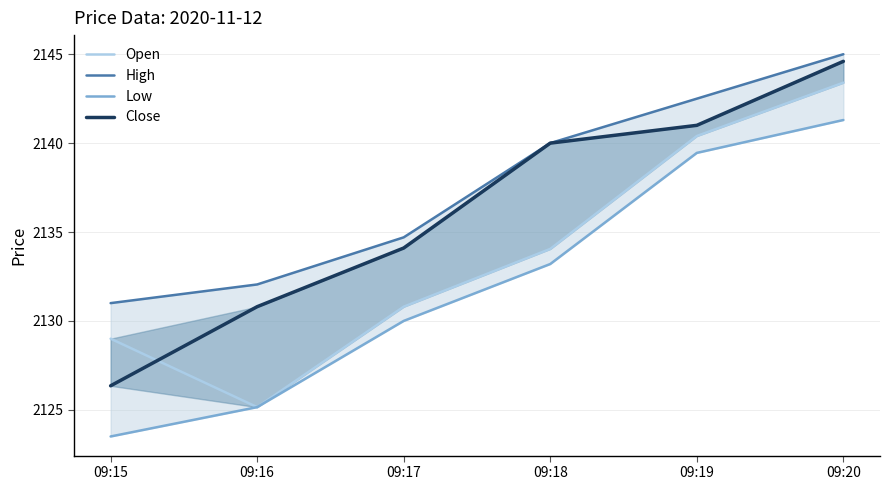

Between 09:17 and 09:19, which series saw the biggest shift?

Open